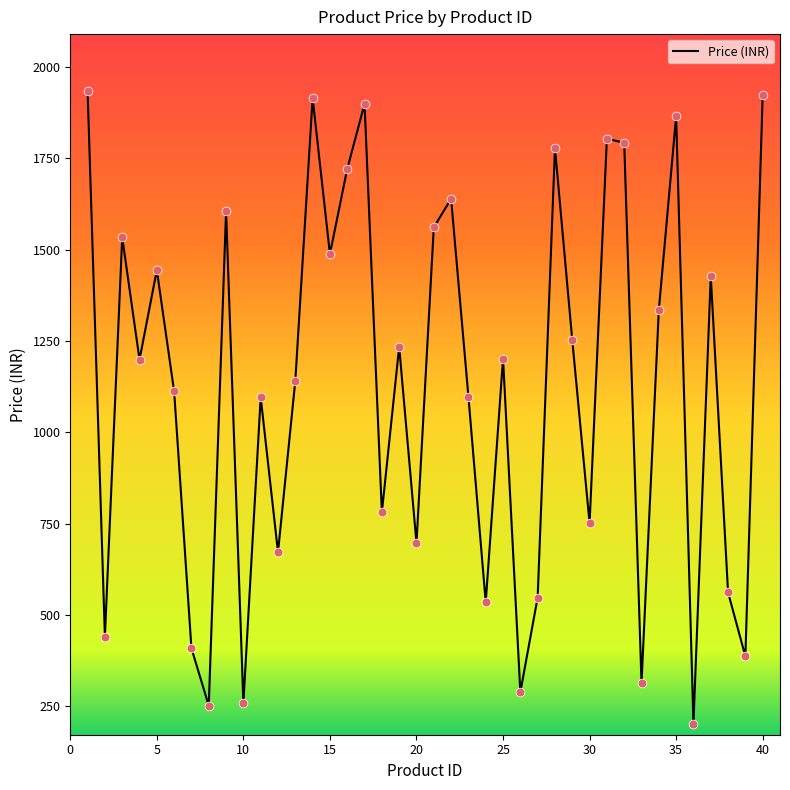

What is the difference between the maximum and minimum values?

1732